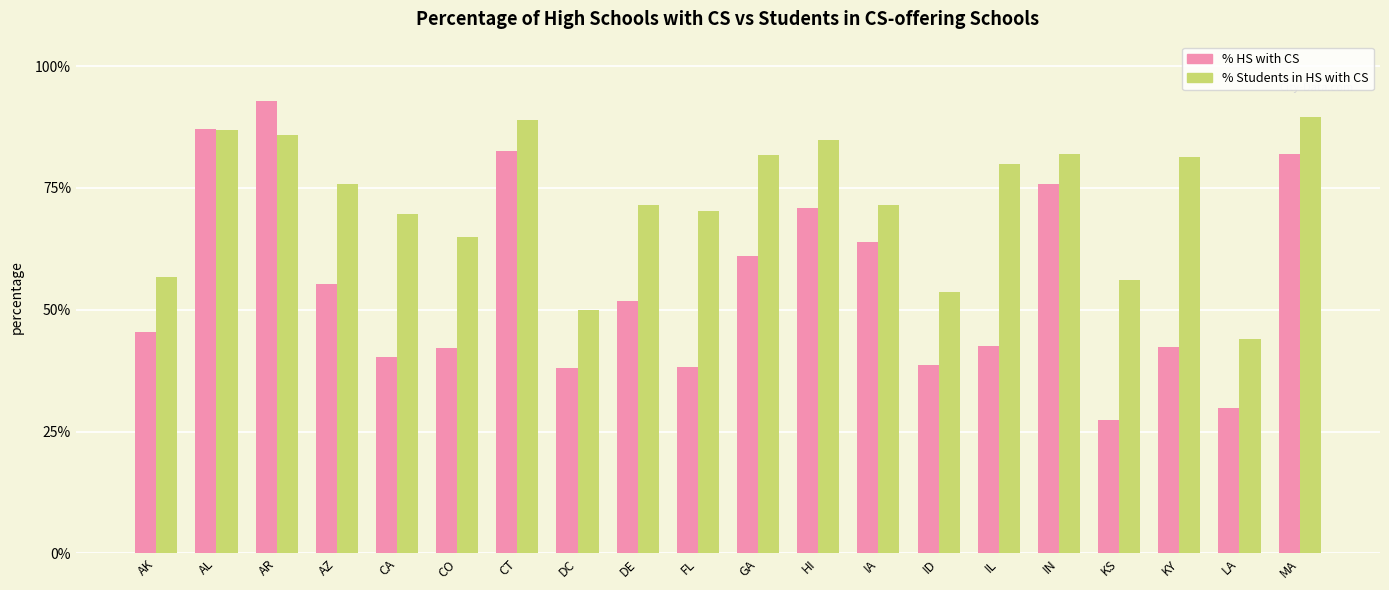

Does the chart contain any negative values?

No